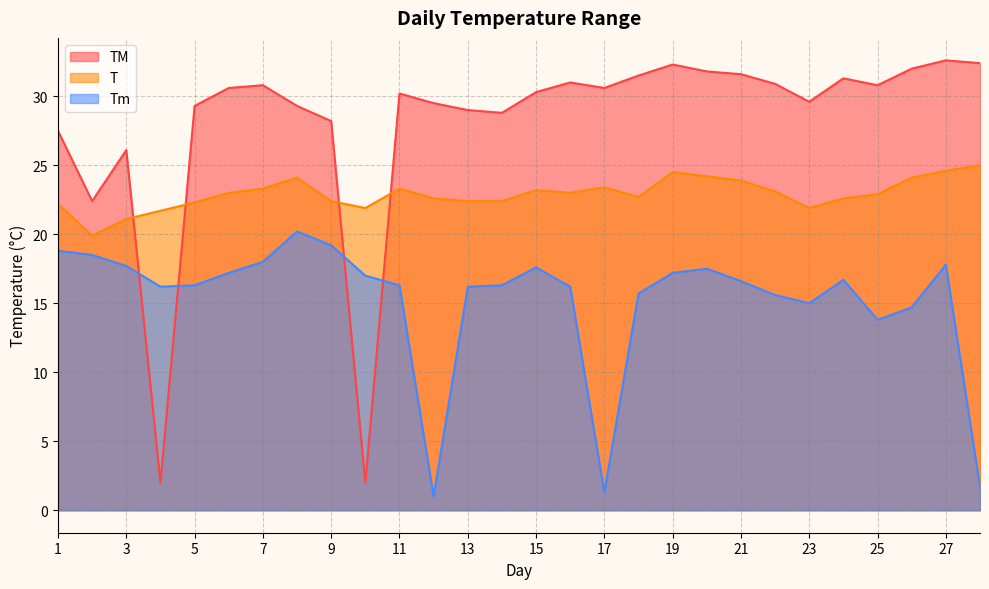

True or false: TM and T cross at least once.

True